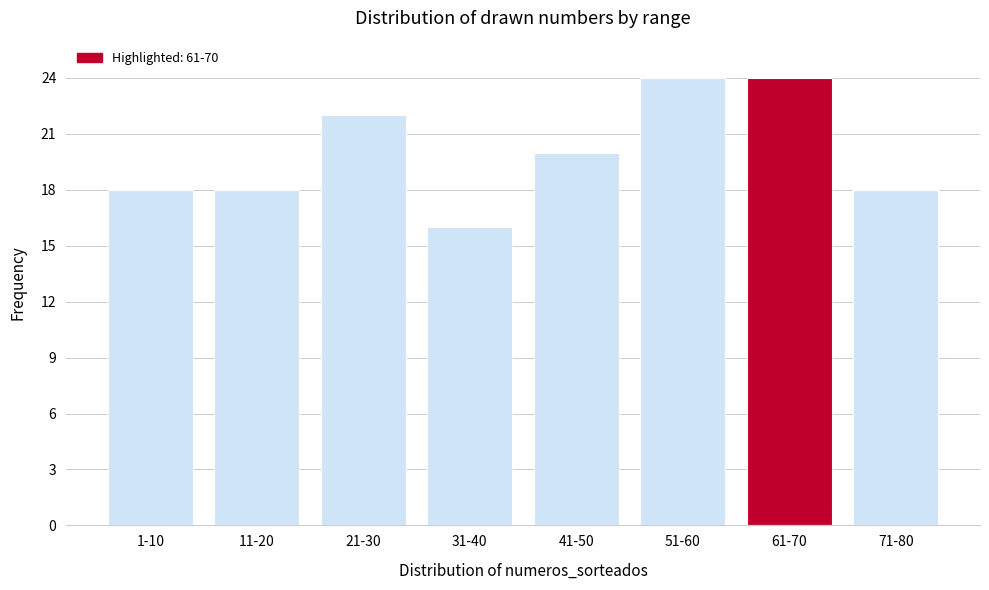

Reading left to right, what are all the values shown in this chart?

1-10=18	11-20=18	21-30=22	31-40=16	41-50=20	51-60=24	61-70=24	71-80=18